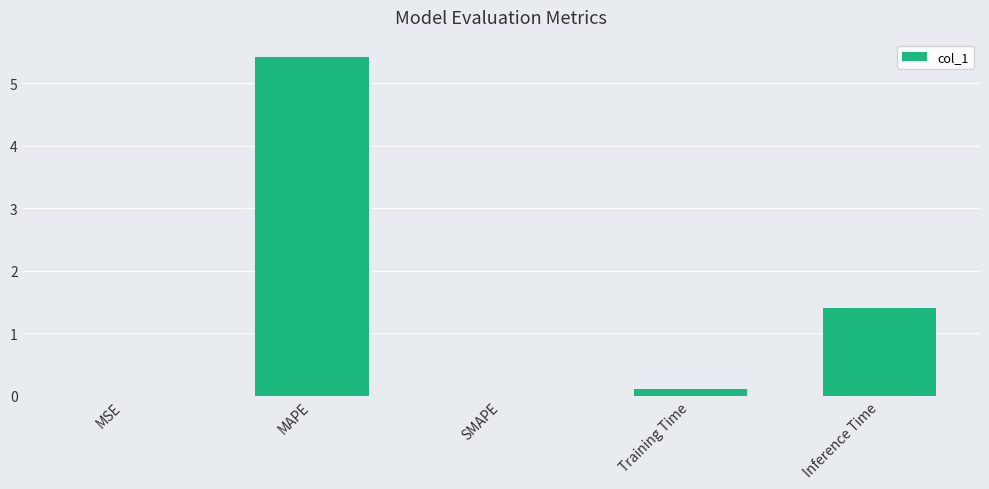

Count the number of categories in the chart.

5